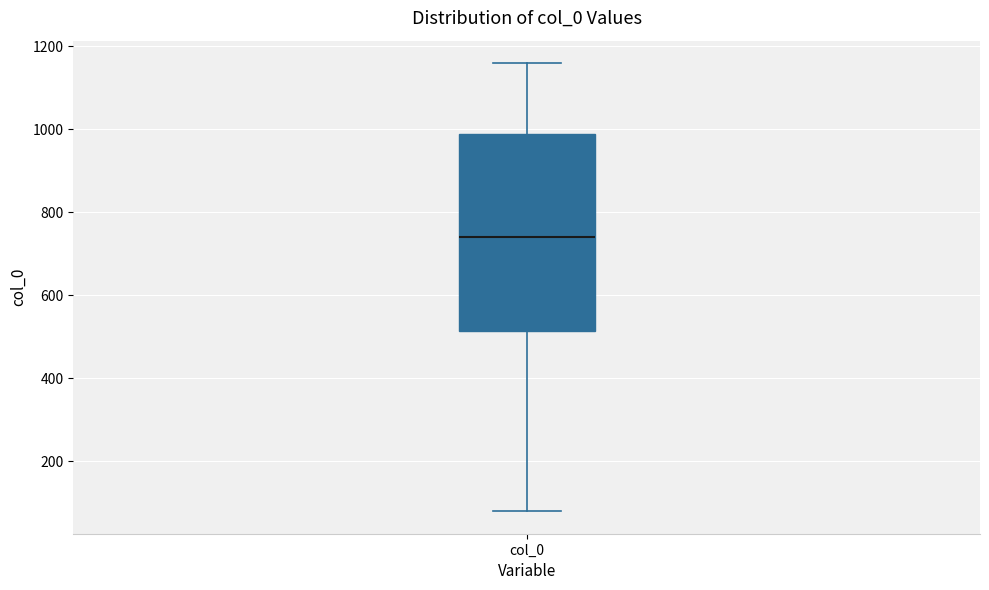

Transcribe this box plot: give where the median line is, the range the box spans, and where the two whiskers end, as read against the y-axis. The values are not printed on the chart, so give them approximately, as read against the axis.

median 740, box 520 to 980, whiskers 80 to 1160